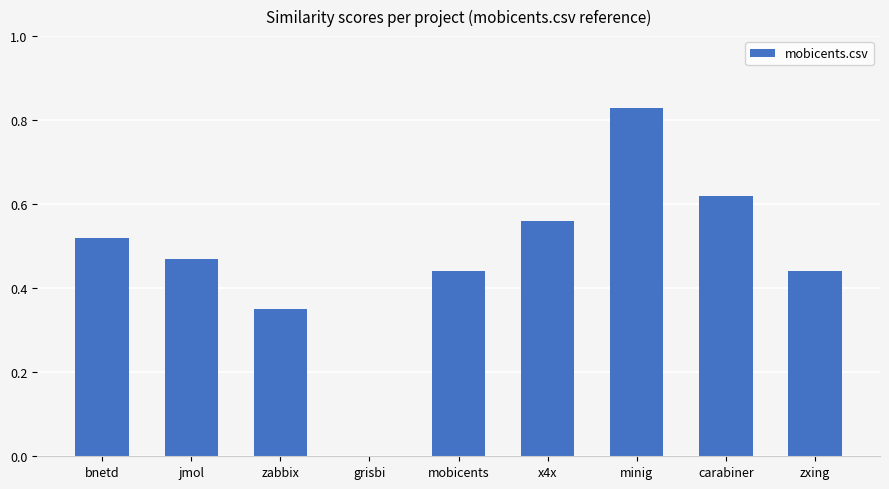

What is the sum of all values?

4.2